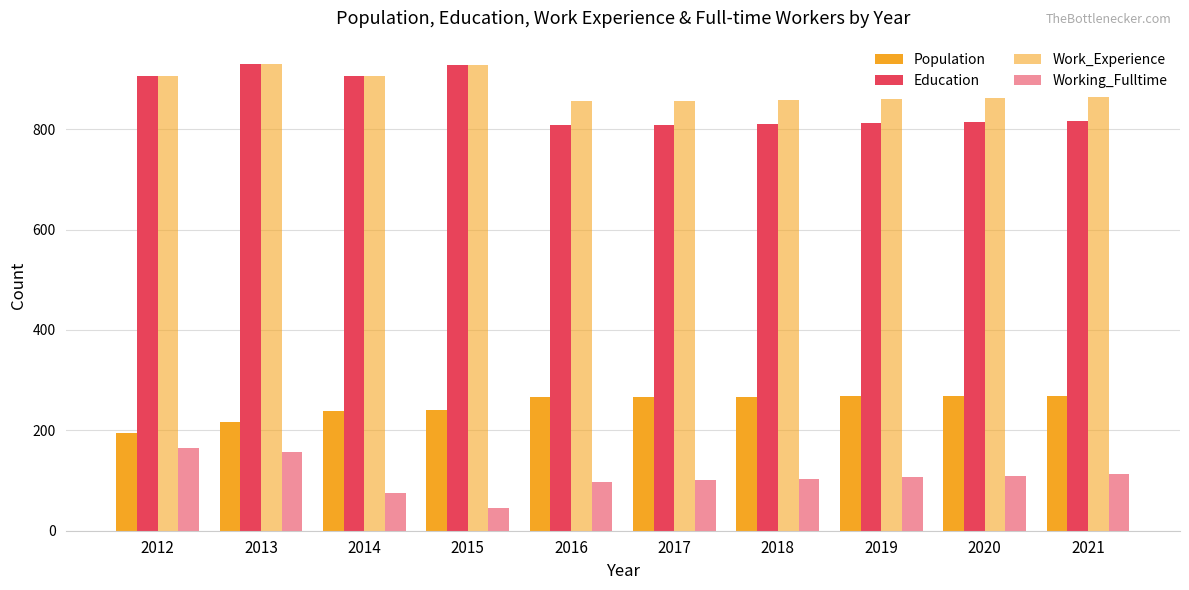

True or false: Education has a value of 808 at 2016.

True